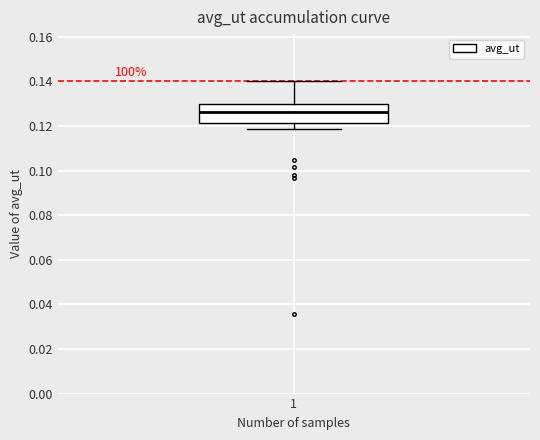

Where does the lower whisker of the box at x = 1 end on the y-axis? The values are not printed on the chart, so give them approximately, as read against the axis.

0.118